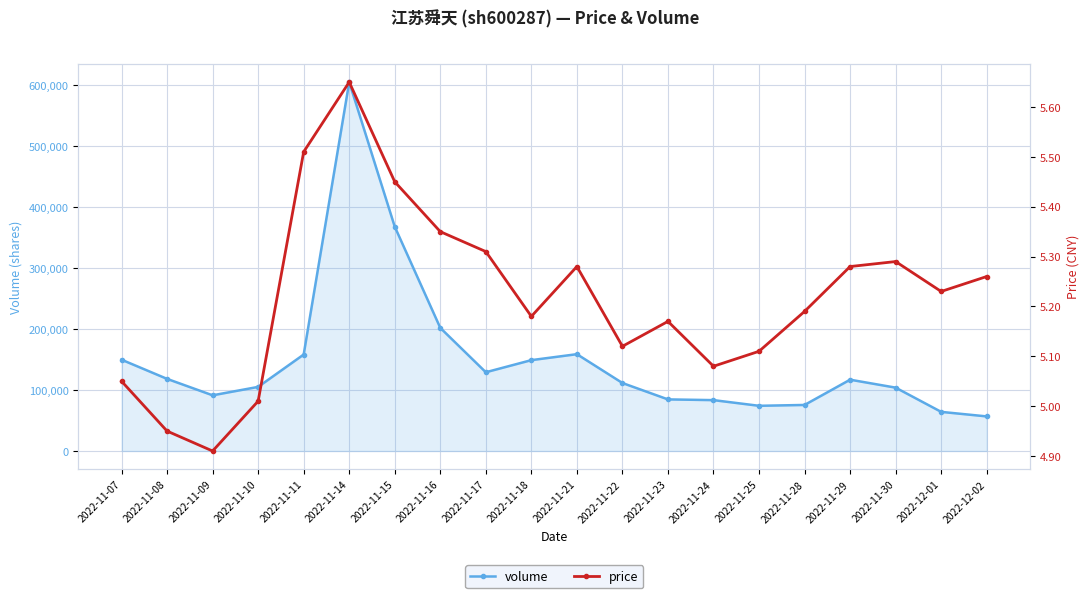

What are all the series names shown in the legend?

volume, price